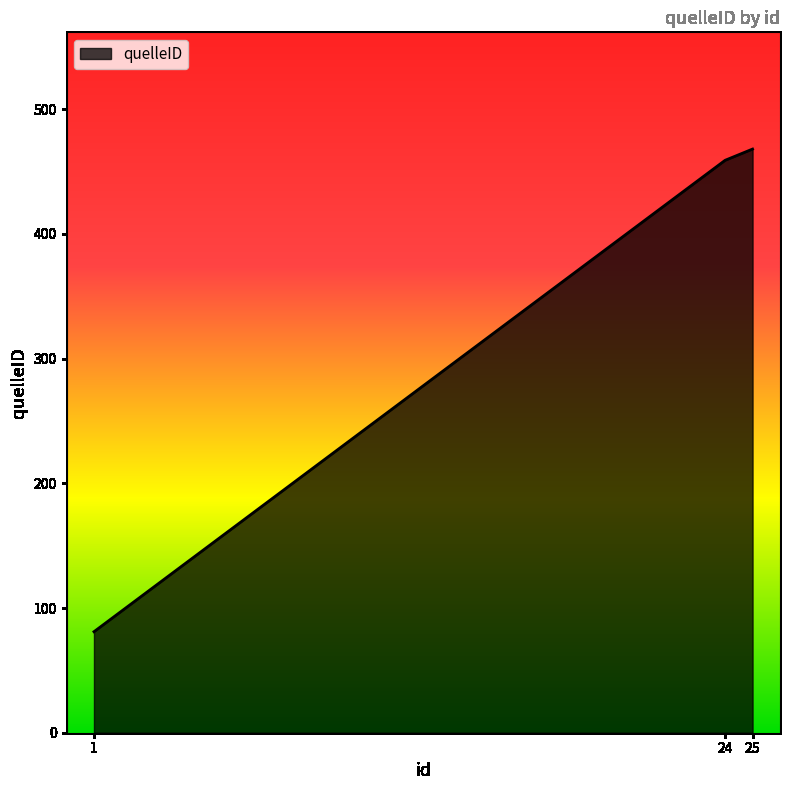

How many lines are shown in the chart?

1